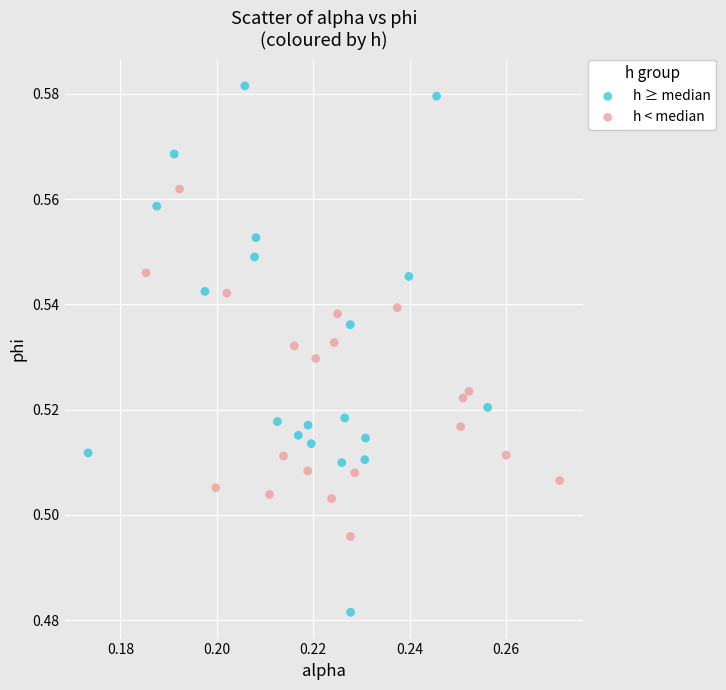

Which series contains the lowest Y value?

h ≥ median